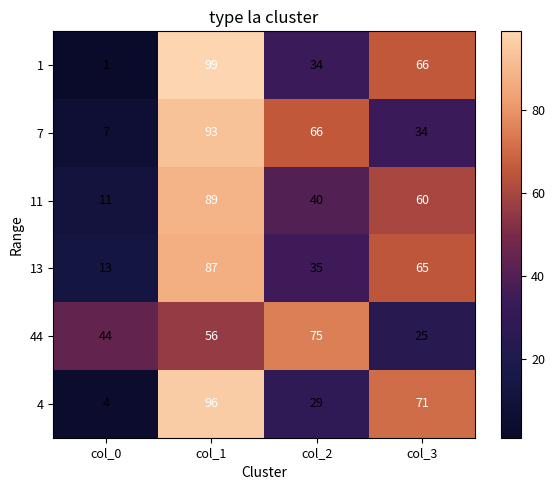

Reading left to right, extract all data points from this chart.

1: col_0=1	col_1=99	col_2=34	col_3=66
7: col_0=7	col_1=93	col_2=66	col_3=34
11: col_0=11	col_1=89	col_2=40	col_3=60
13: col_0=13	col_1=87	col_2=35	col_3=65
44: col_0=44	col_1=56	col_2=75	col_3=25
4: col_0=4	col_1=96	col_2=29	col_3=71